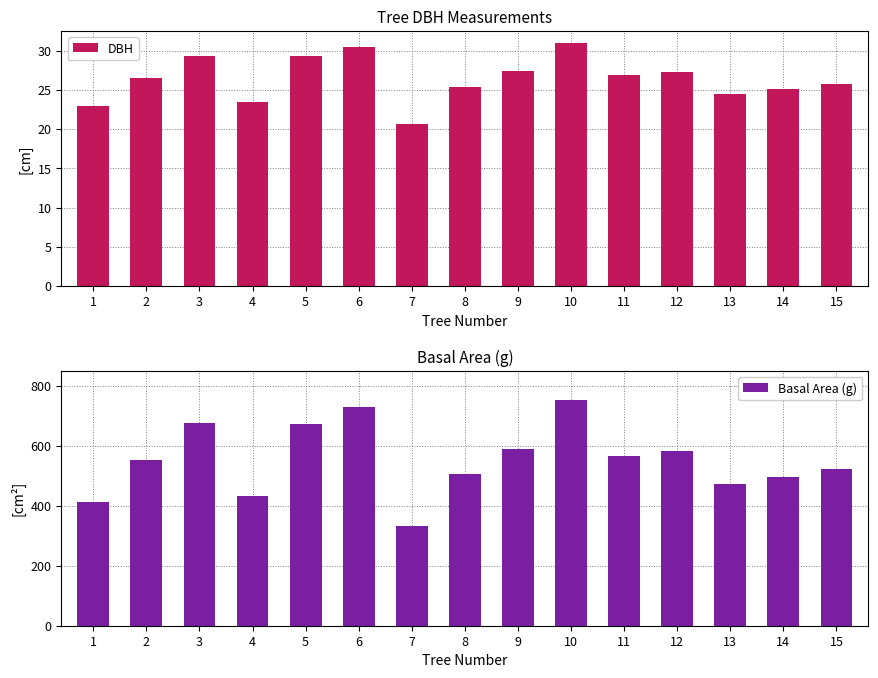

Which series has the largest total across all categories?

Basal Area (g)